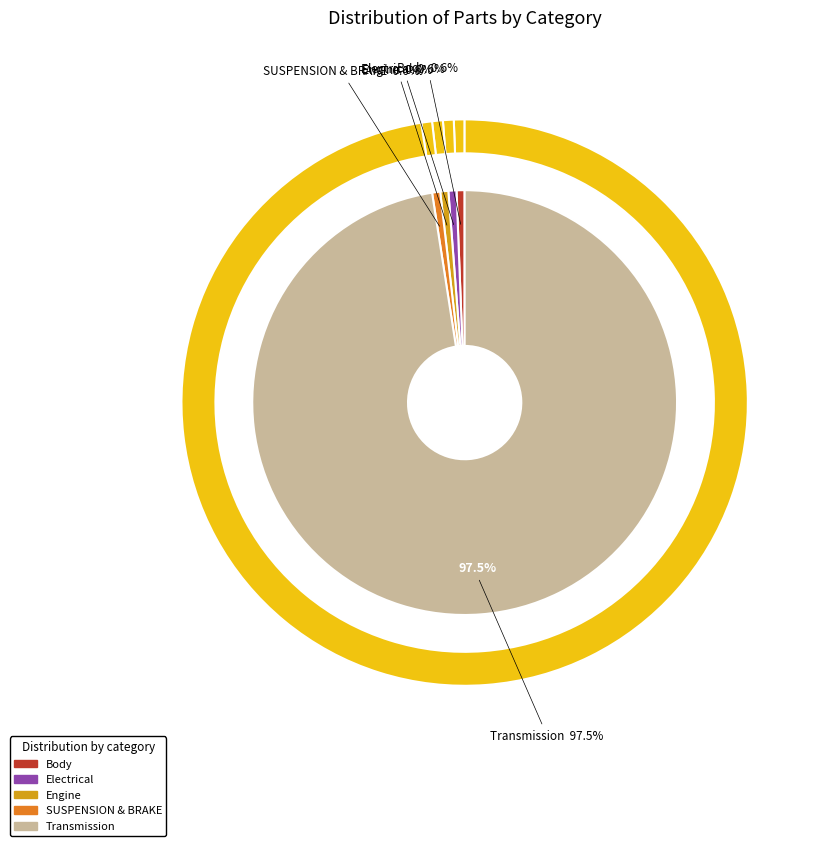

Rank the categories by value from lowest to highest.

Body, Electrical, Engine, SUSPENSION & BRAKE, Transmission